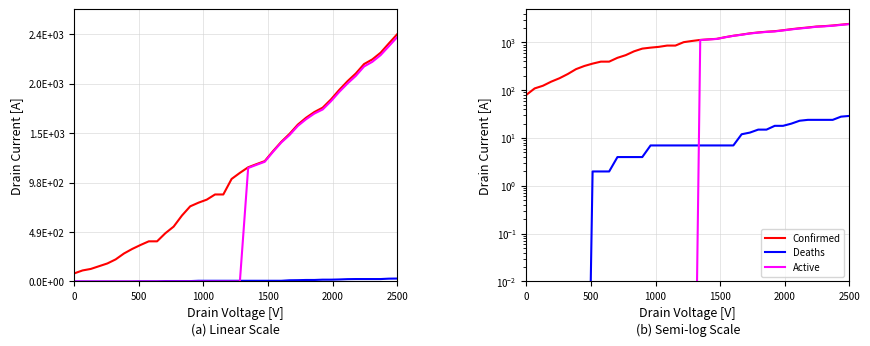

Which series ends up on top after the final intersection of Deaths and Active?

Active